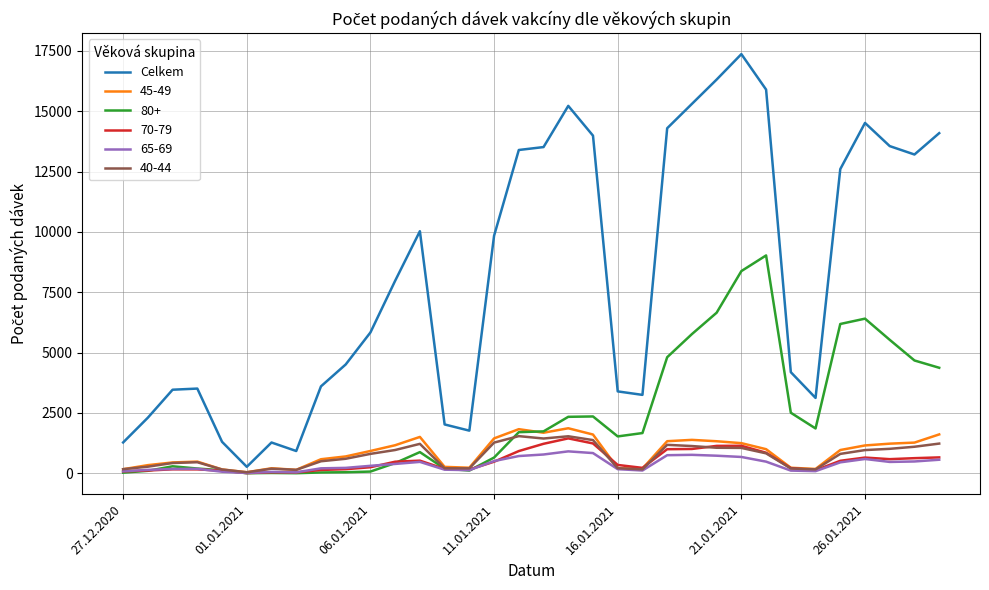

Which series has the largest total across all categories?

Celkem